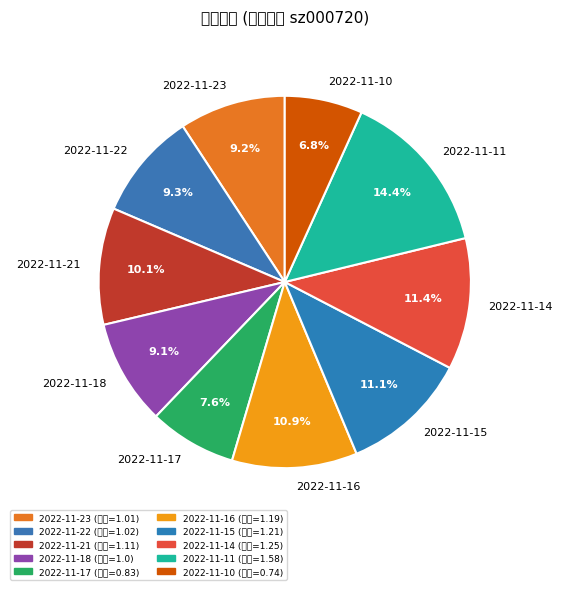

Does any single category account for the majority?

No